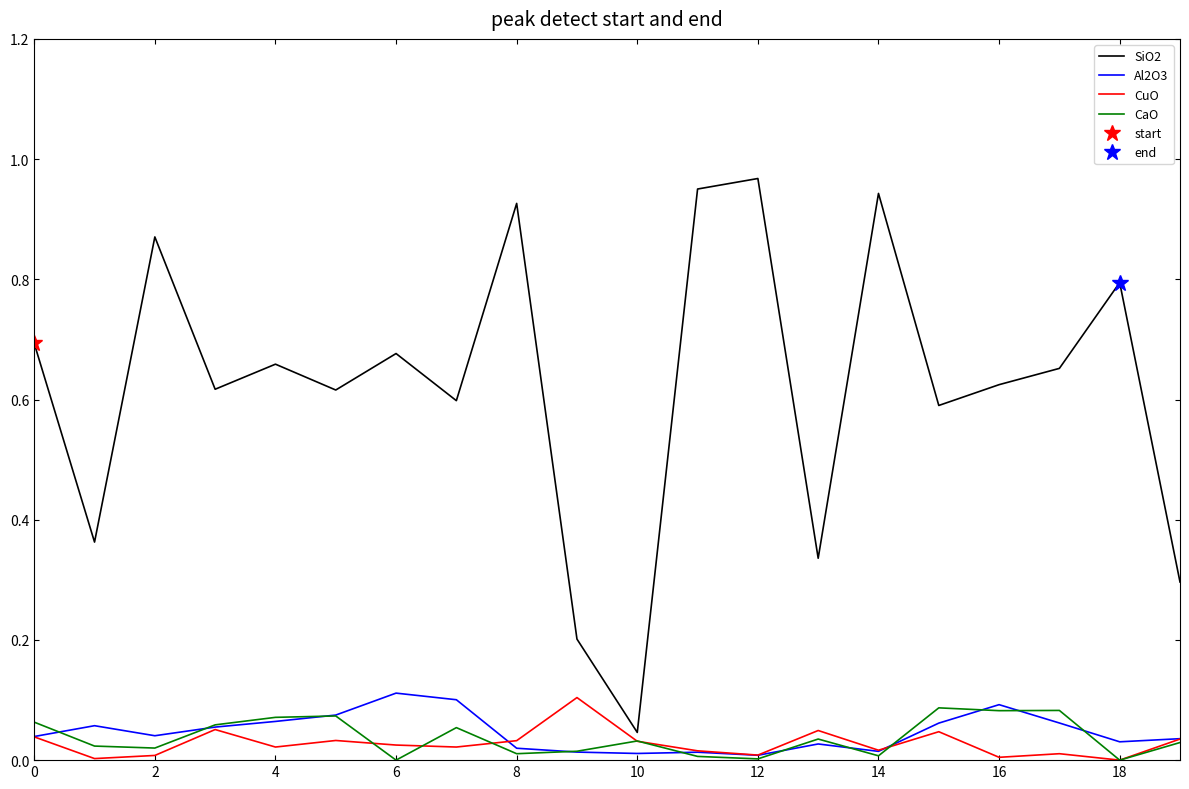

Reading left to right, what are all the values shown in this chart?

SiO2: 0.7	0.4	0.9	0.6	0.7	0.6	0.7	0.6	0.9	0.2	0.0	1.0	1.0	0.3	0.9	0.6	0.6	0.7	0.8	0.3
Al2O3: 0.0	0.1	0.0	0.1	0.1	0.1	0.1	0.1	0.0	0.0	0.0	0.0	0.0	0.0	0.0	0.1	0.1	0.1	0.0	0.0
CuO: 0.0	0.0	0.0	0.1	0.0	0.0	0.0	0.0	0.0	0.1	0.0	0.0	0.0	0.0	0.0	0.0	0.0	0.0	0.0	0.0
CaO: 0.1	0.0	0.0	0.1	0.1	0.1	0.0	0.1	0.0	0.0	0.0	0.0	0.0	0.0	0.0	0.1	0.1	0.1	0.0	0.0